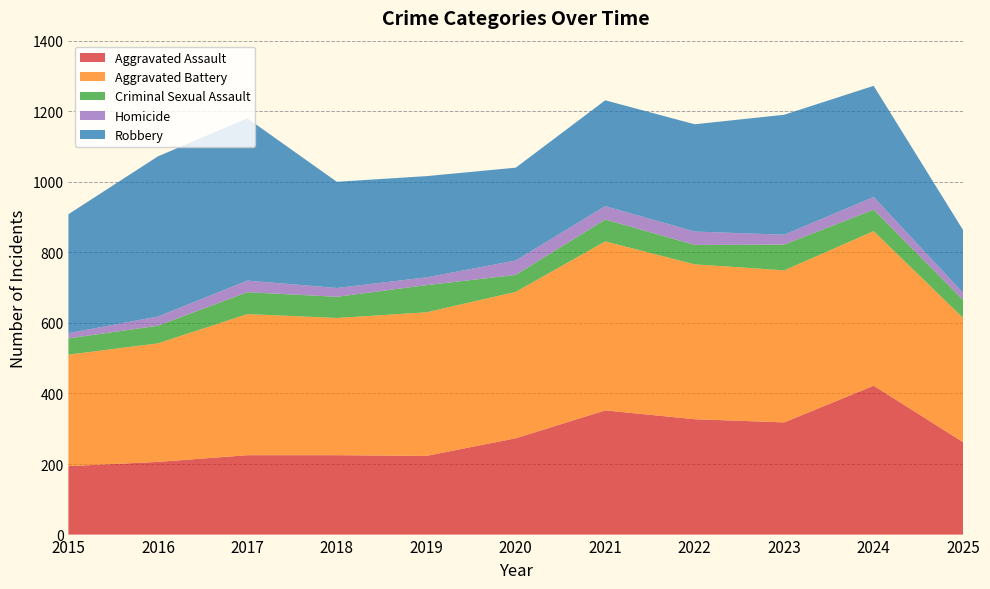

Reading left to right, list all the values displayed in this chart.

Aggravated Assault: 2015=194	2016=206	2017=225	2018=225	2019=223	2020=273	2021=352	2022=327	2023=318	2024=422	2025=262
Aggravated Battery: 2015=316	2016=336	2017=400	2018=389	2019=407	2020=415	2021=479	2022=439	2023=431	2024=438	2025=352
Criminal Sexual Assault: 2015=46	2016=50	2017=62	2018=60	2019=77	2020=48	2021=62	2022=55	2023=73	2024=61	2025=51
Homicide: 2015=15	2016=26	2017=33	2018=25	2019=22	2020=41	2021=38	2022=38	2023=28	2024=36	2025=20
Robbery: 2015=337	2016=454	2017=460	2018=301	2019=287	2020=263	2021=300	2022=304	2023=340	2024=315	2025=178